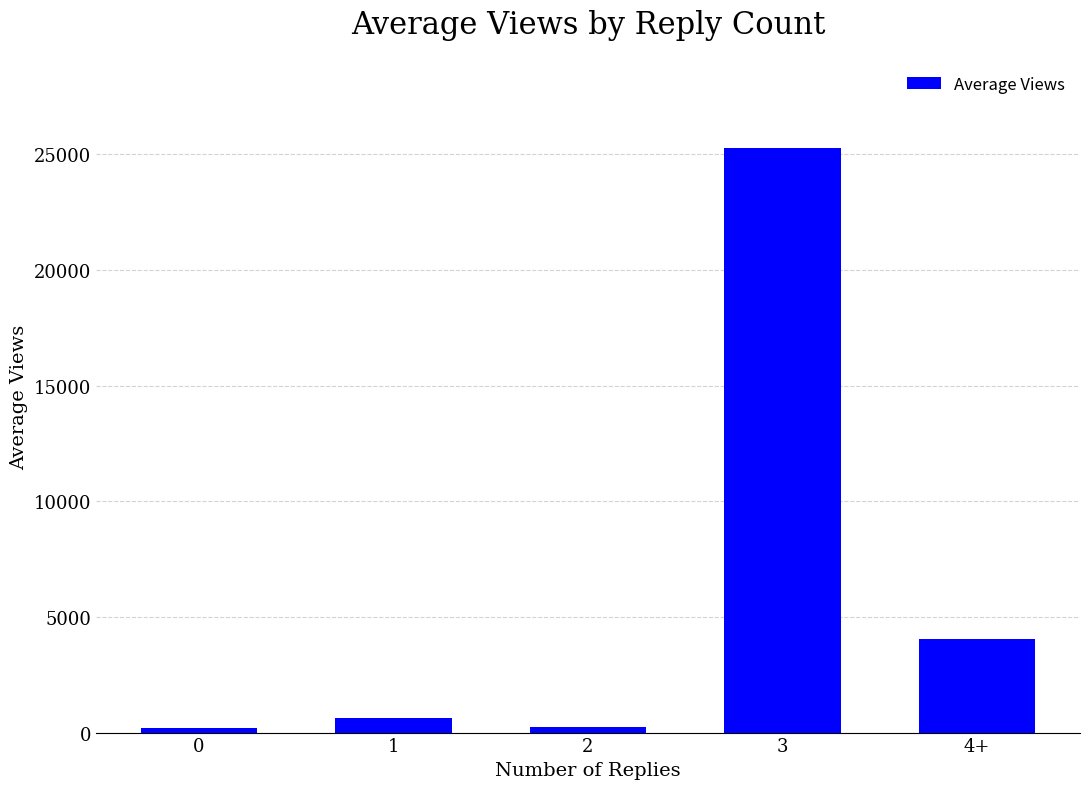

What is the difference between the values at 1 and 3?

24611.8